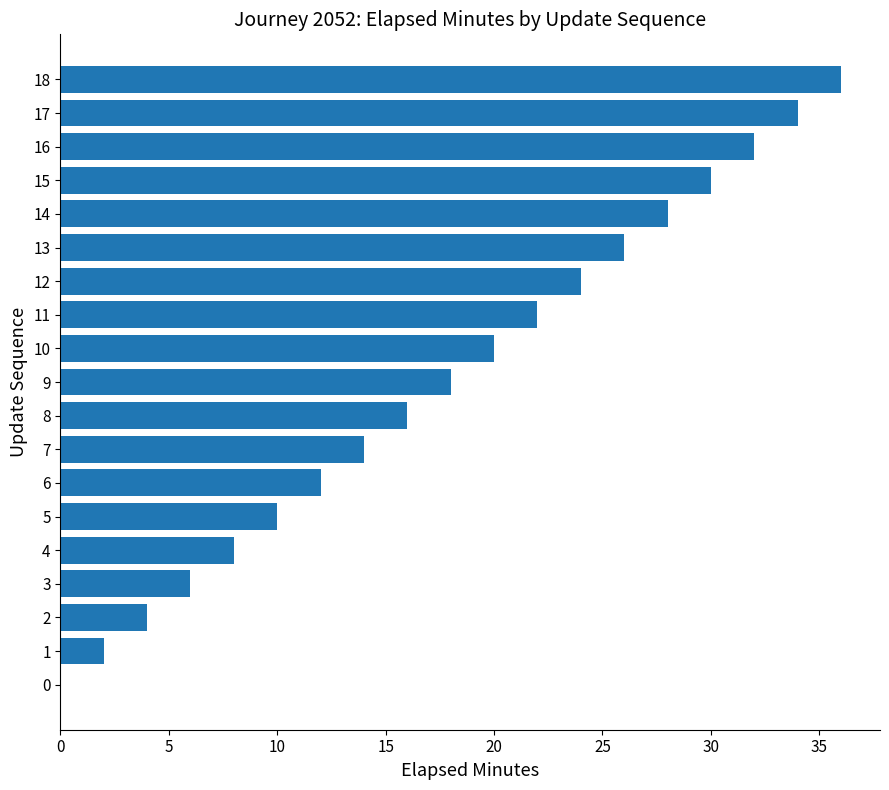

Which category has the highest value across all series?

18